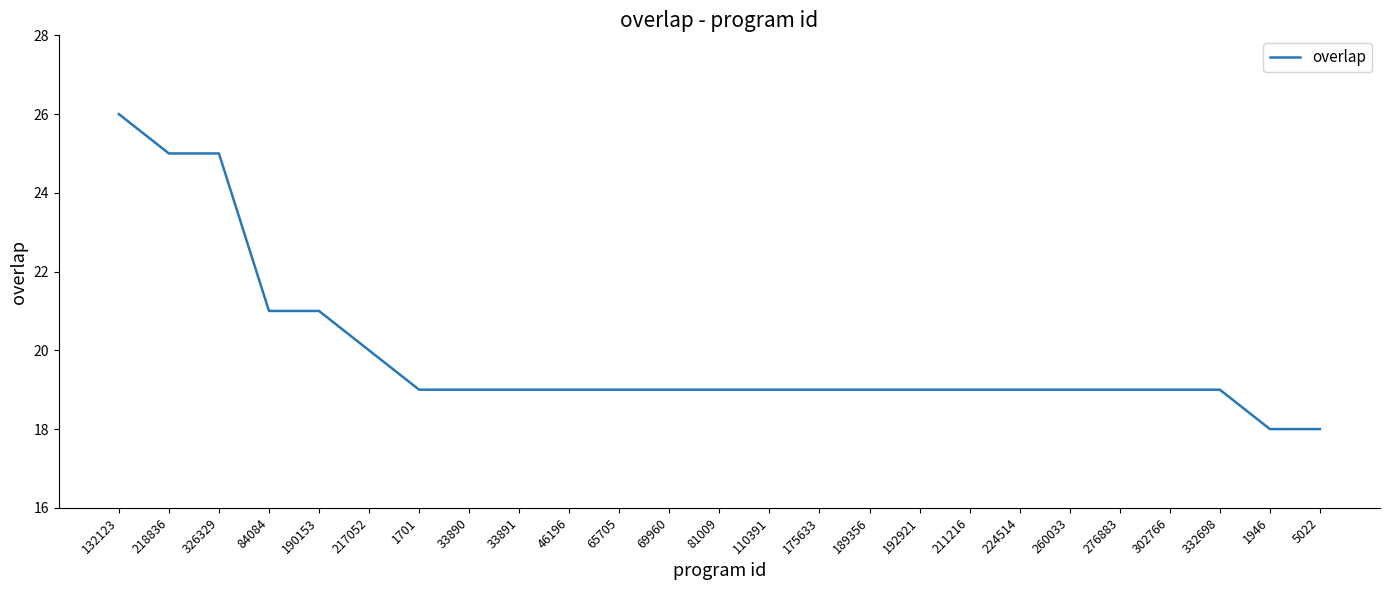

What position from the left is 132123?

1